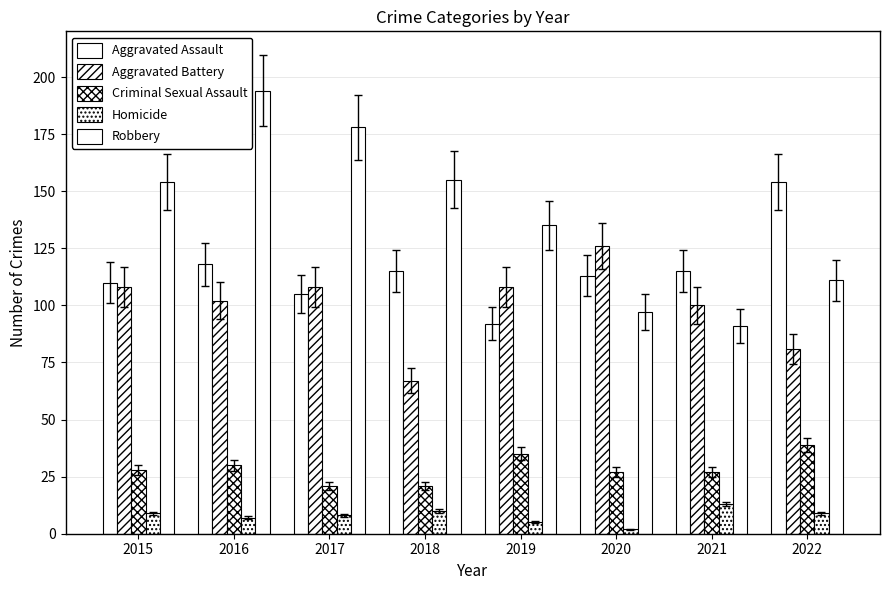

The Aggravated Assault series shows 92 at 2019. True or false?

True